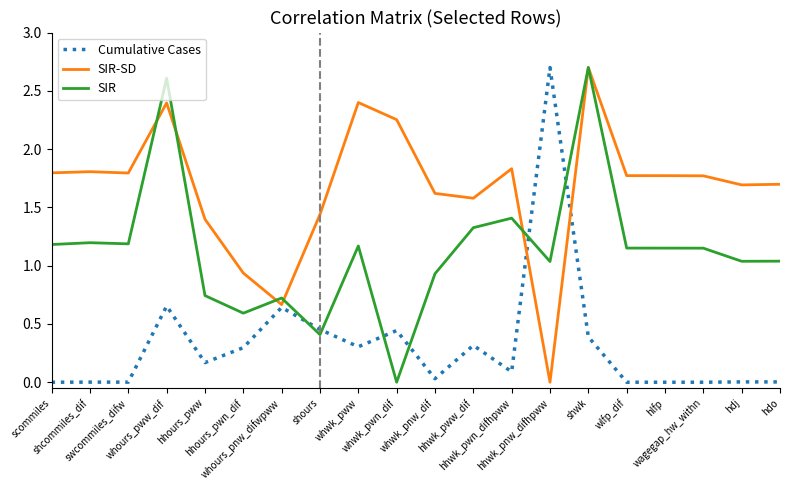

Which series has the largest total across all categories?

SIR-SD